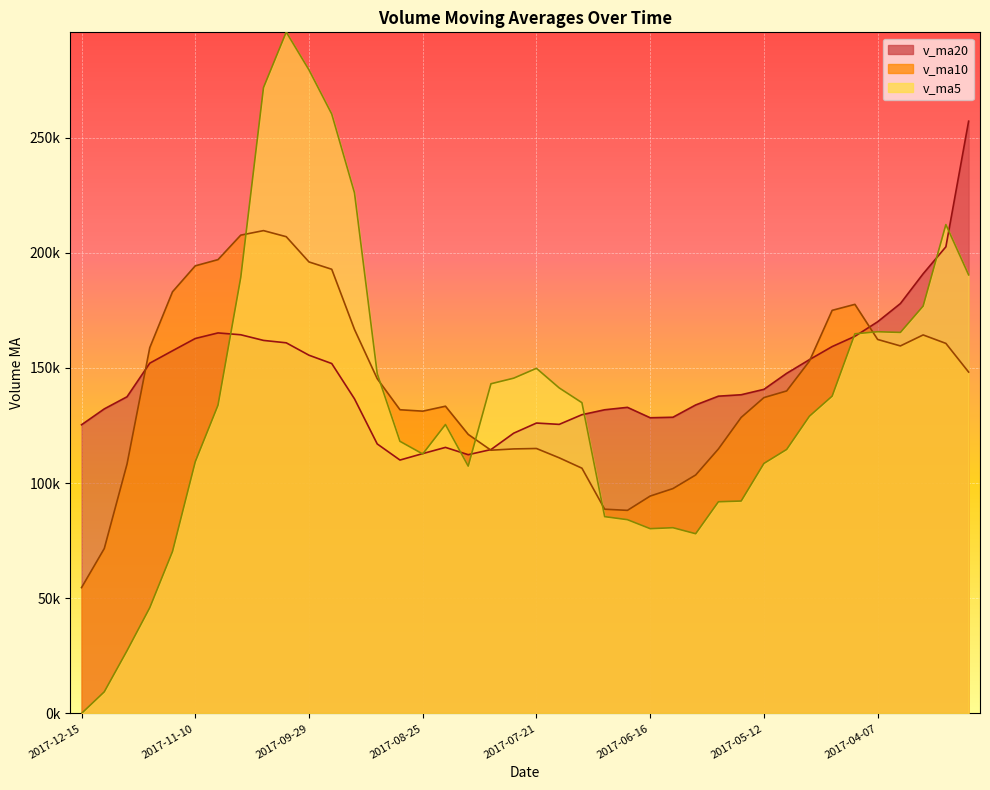

List the series in order of their peak value, highest first.

v_ma5, v_ma20, v_ma10